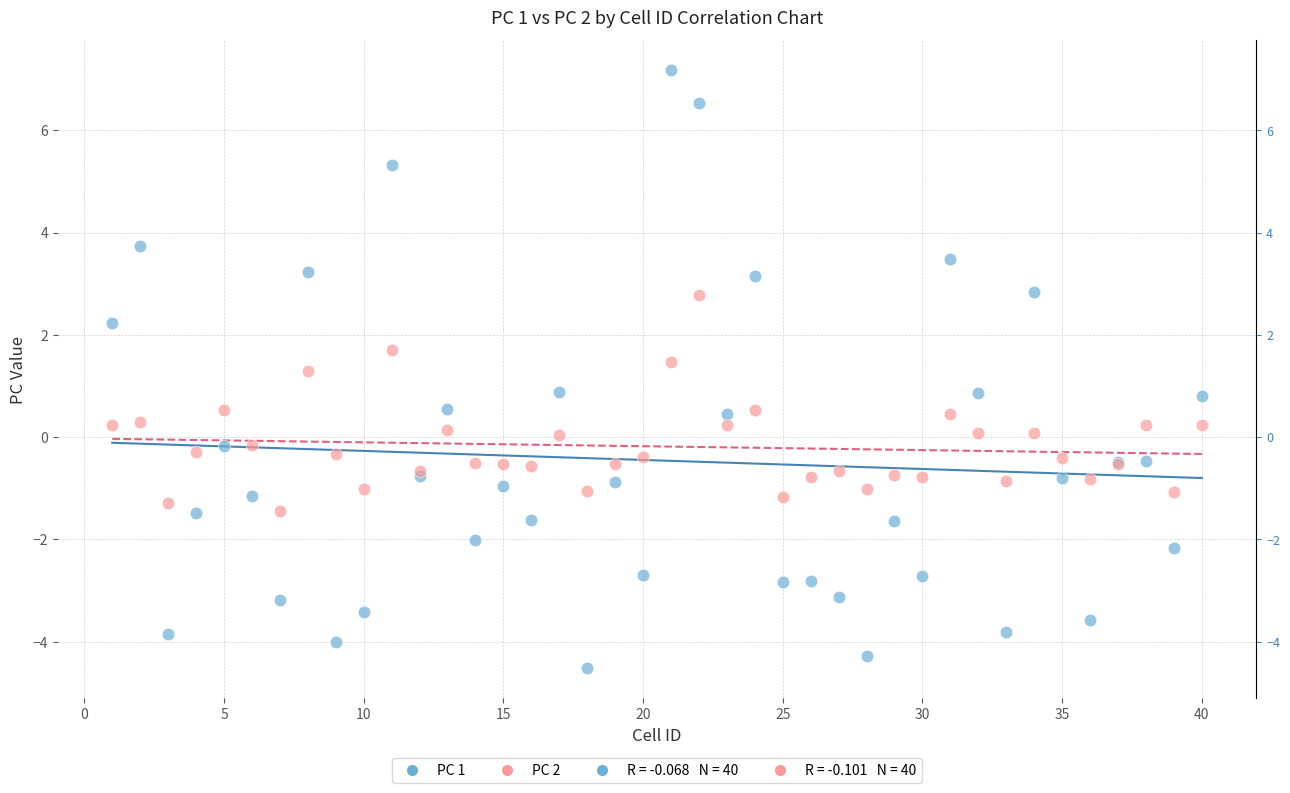

Which series has the largest Y range (max minus min)?

PC 1